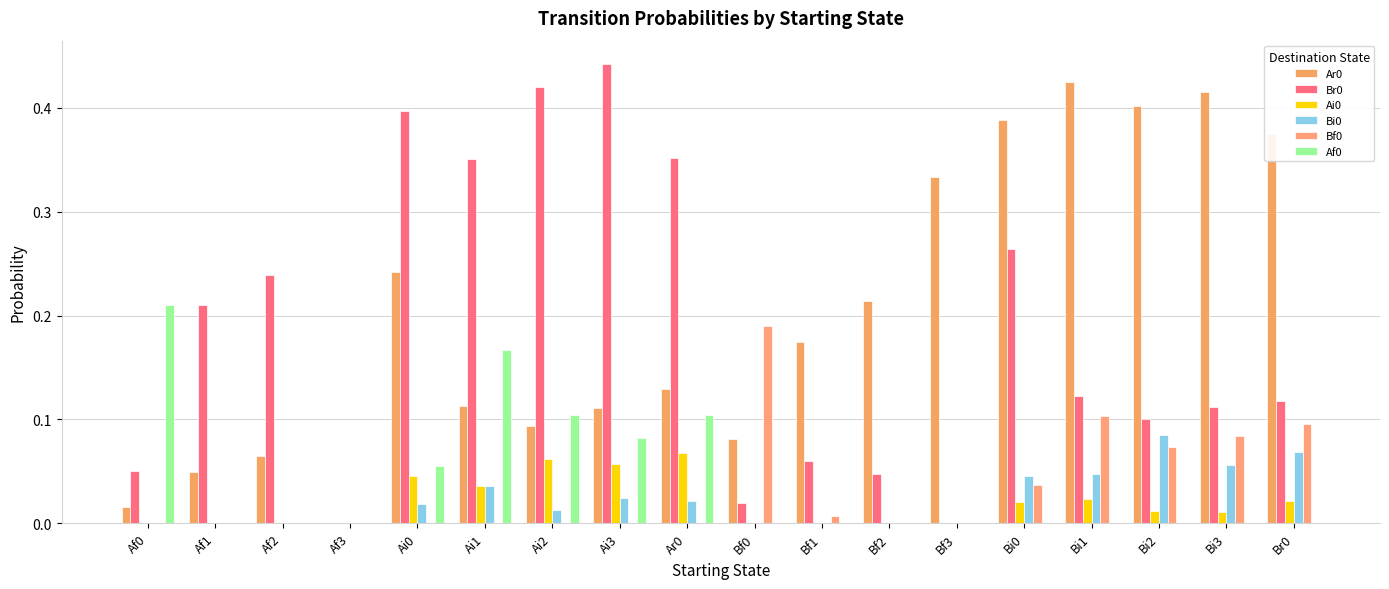

How many values in Ar0 are above zero?

17